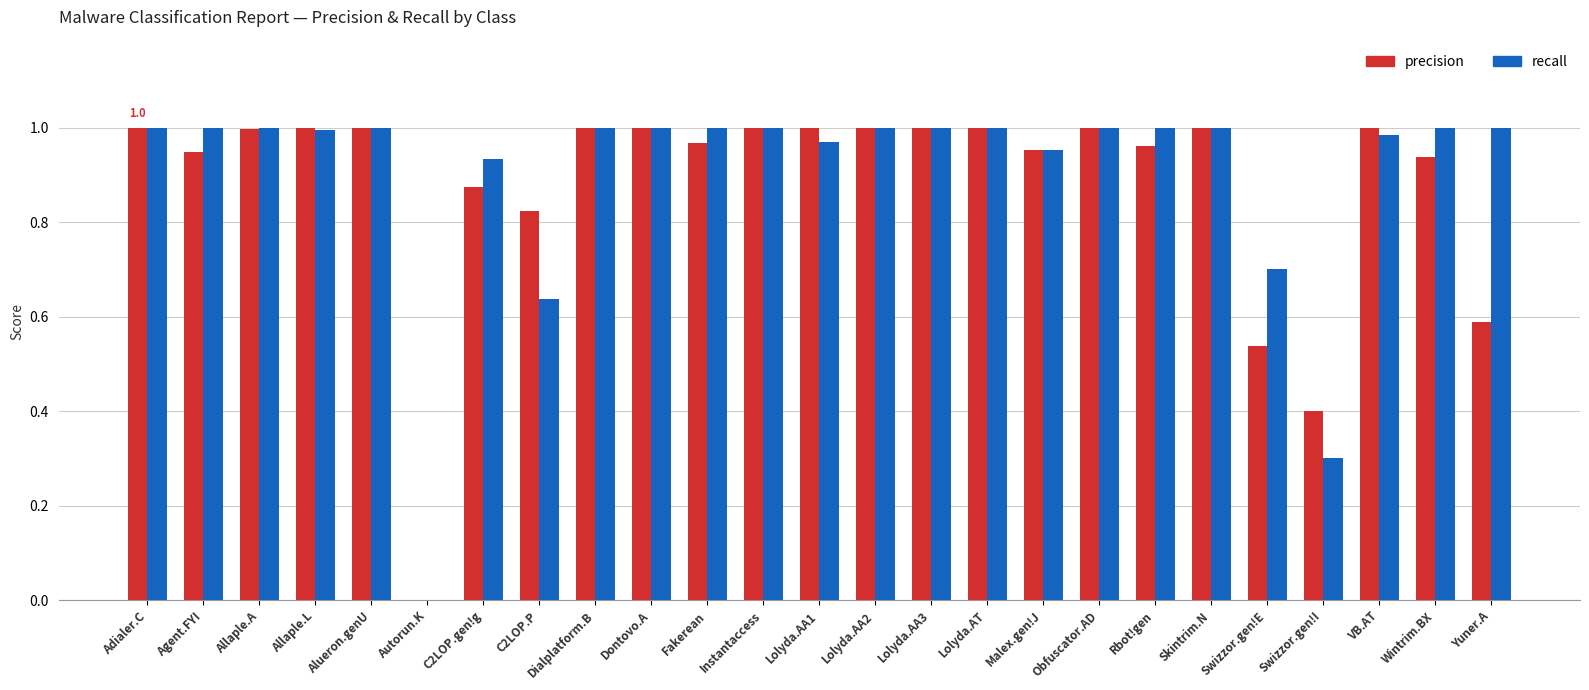

How many values in recall are above zero?

24